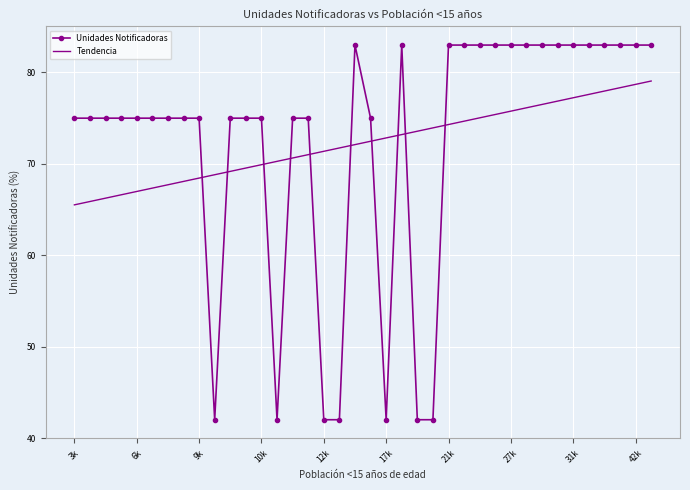

What is the smallest value displayed?

42.0